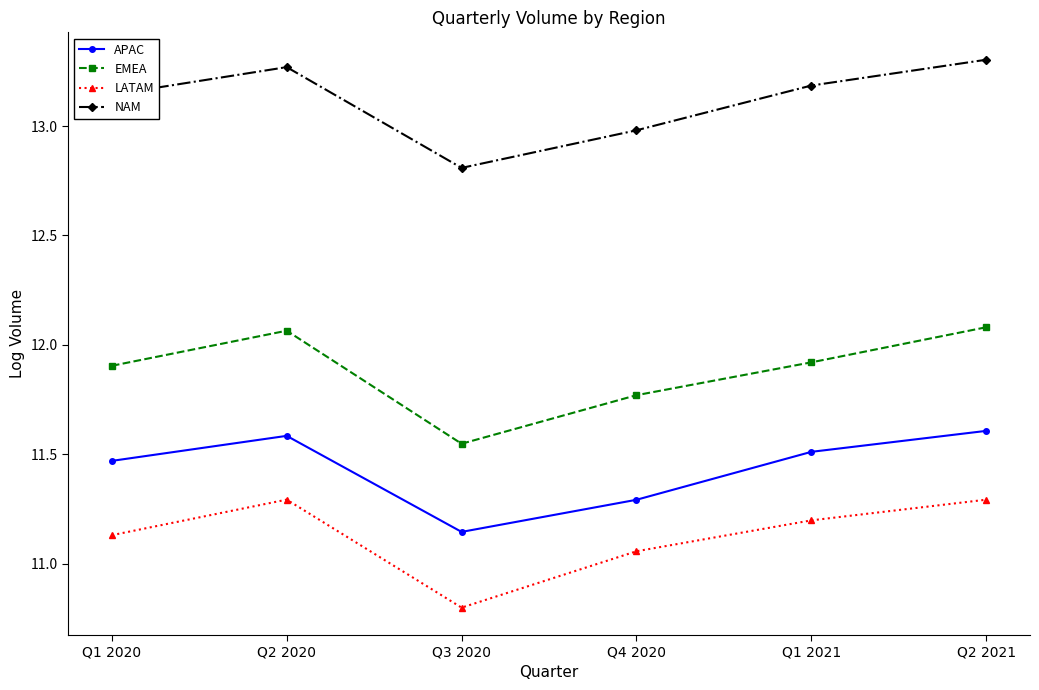

At Q2 2020, list the series in order from largest to smallest.

NAM, EMEA, APAC, LATAM